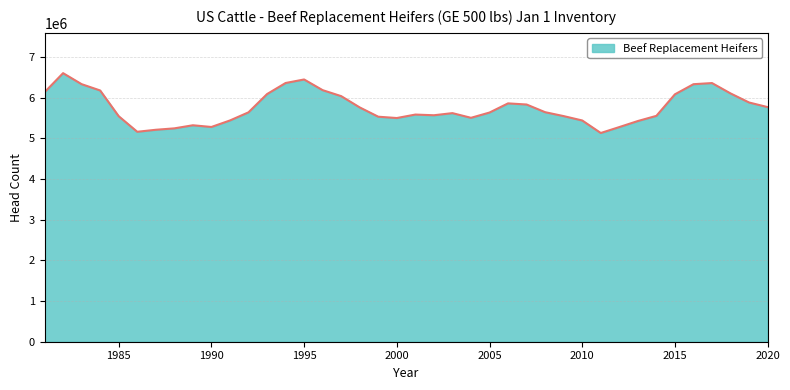

What is the difference between the maximum and minimum values?

1472500